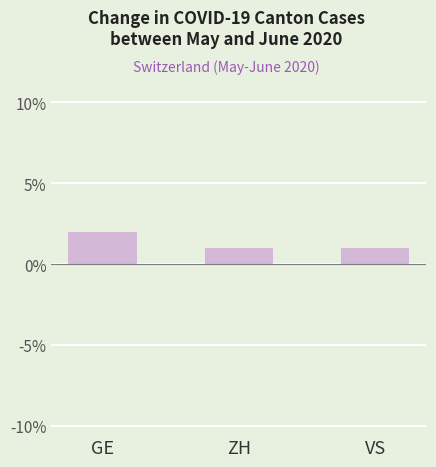

Reading left to right, extract all data points from this chart.

2	1	1